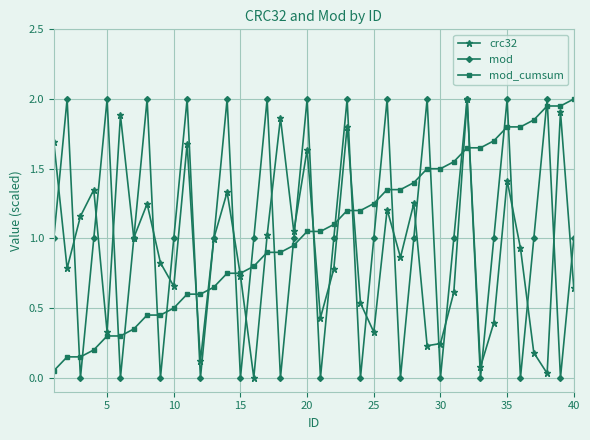

What is the difference between the maximum and minimum values in the crc32 series?

2.0